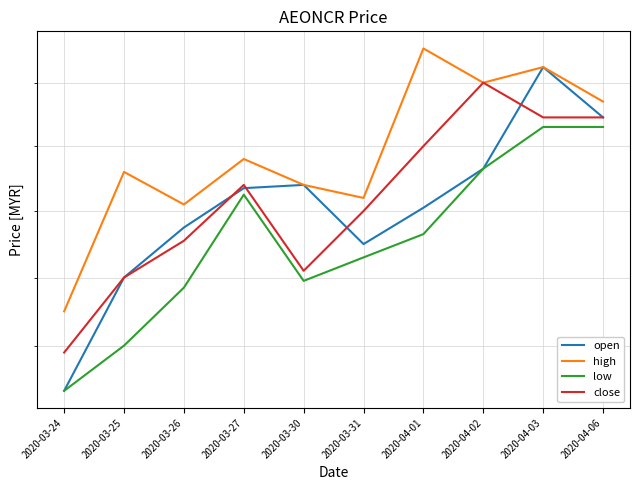

Reading left to right, extract all data points from this chart.

open: 2020-03-24=7.9	2020-03-25=8.2	2020-03-26=8.3	2020-03-27=8.5	2020-03-30=8.5	2020-03-31=8.3	2020-04-01=8.4	2020-04-02=8.5	2020-04-03=8.8	2020-04-06=8.7
high: 2020-03-24=8.1	2020-03-25=8.5	2020-03-26=8.4	2020-03-27=8.6	2020-03-30=8.5	2020-03-31=8.4	2020-04-01=8.9	2020-04-02=8.8	2020-04-03=8.8	2020-04-06=8.7
low: 2020-03-24=7.9	2020-03-25=8.0	2020-03-26=8.2	2020-03-27=8.4	2020-03-30=8.2	2020-03-31=8.3	2020-04-01=8.3	2020-04-02=8.5	2020-04-03=8.7	2020-04-06=8.7
close: 2020-03-24=8.0	2020-03-25=8.2	2020-03-26=8.3	2020-03-27=8.5	2020-03-30=8.2	2020-03-31=8.4	2020-04-01=8.6	2020-04-02=8.8	2020-04-03=8.7	2020-04-06=8.7